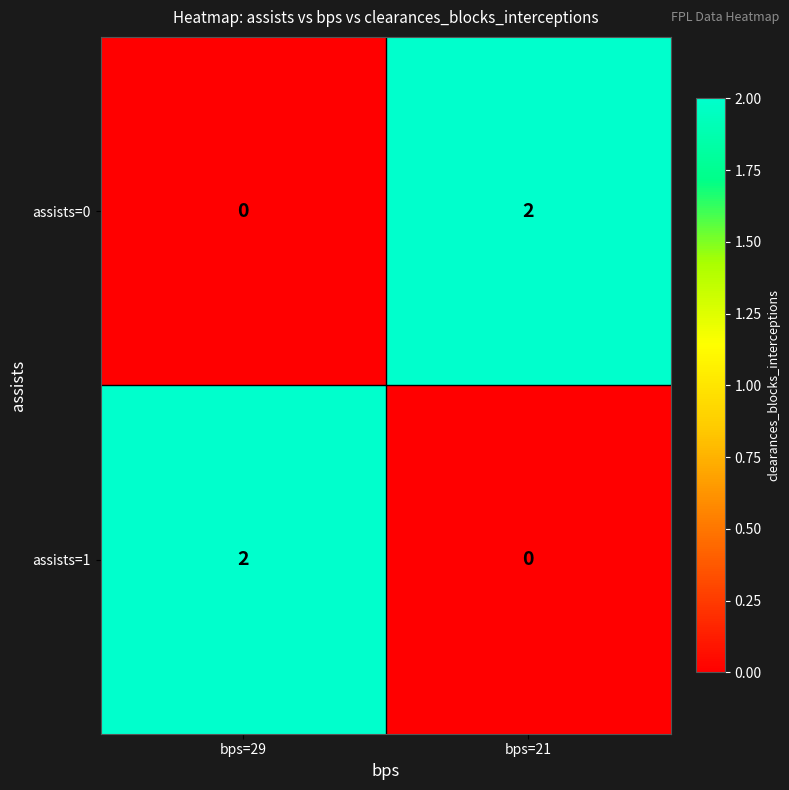

How many values in the assists=0 series are below 2?

1